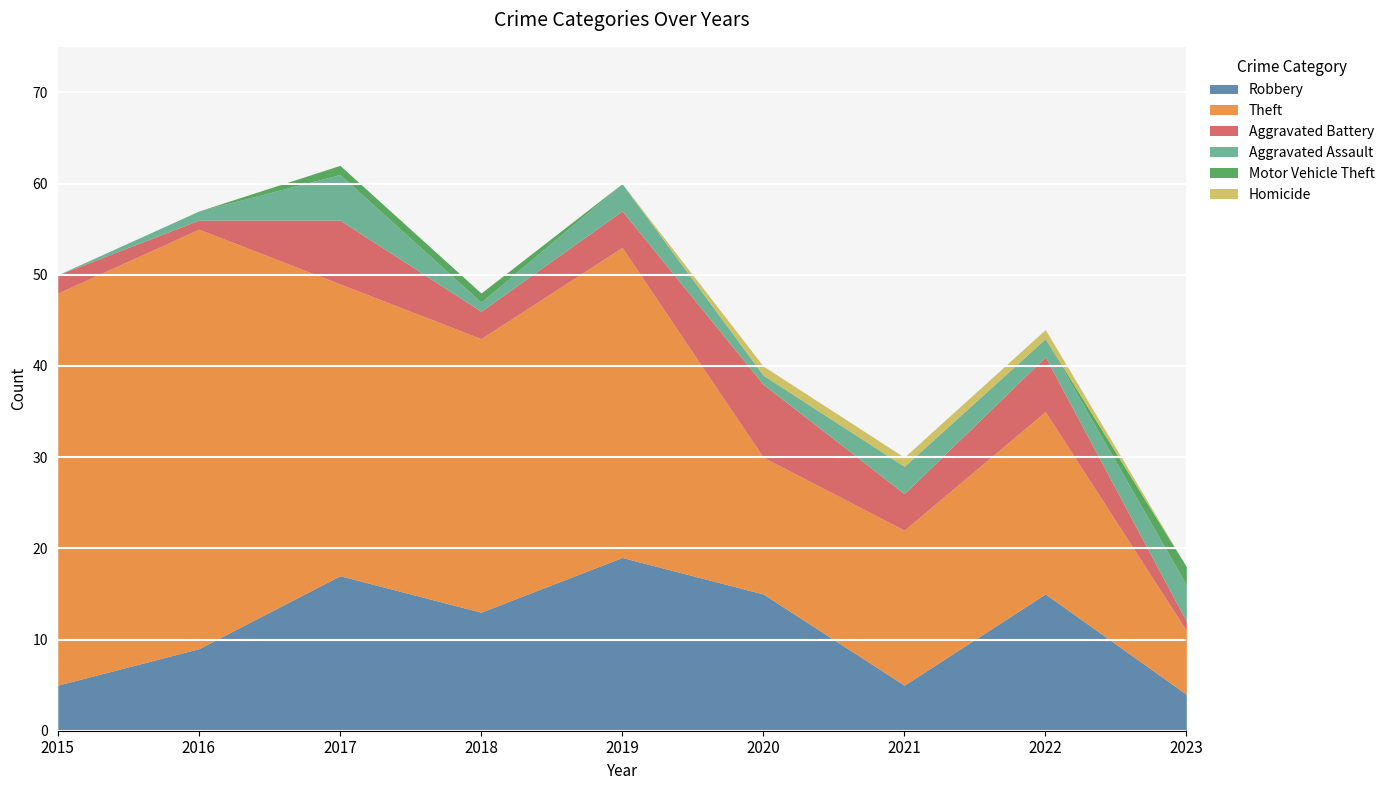

What is the highest value of the Aggravated Assault series?

5